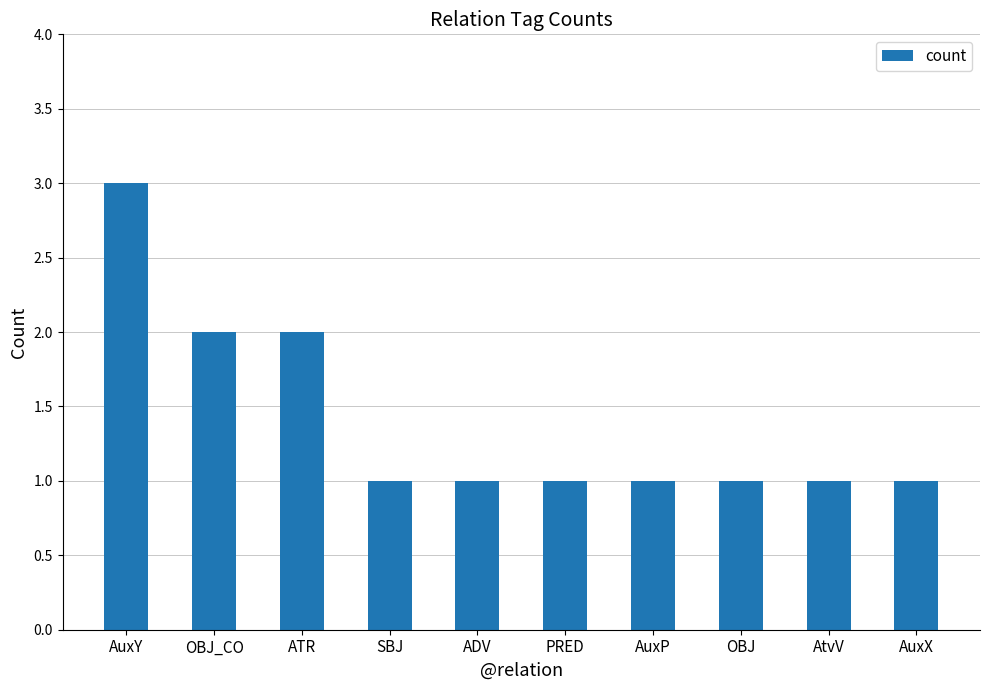

What value does the data have at ADV?

1